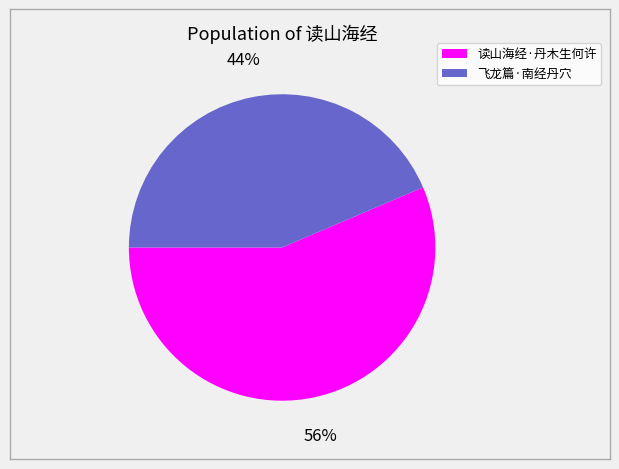

To the nearest percent, what percentage of the pie is 读山海经·丹木生何许?

56%